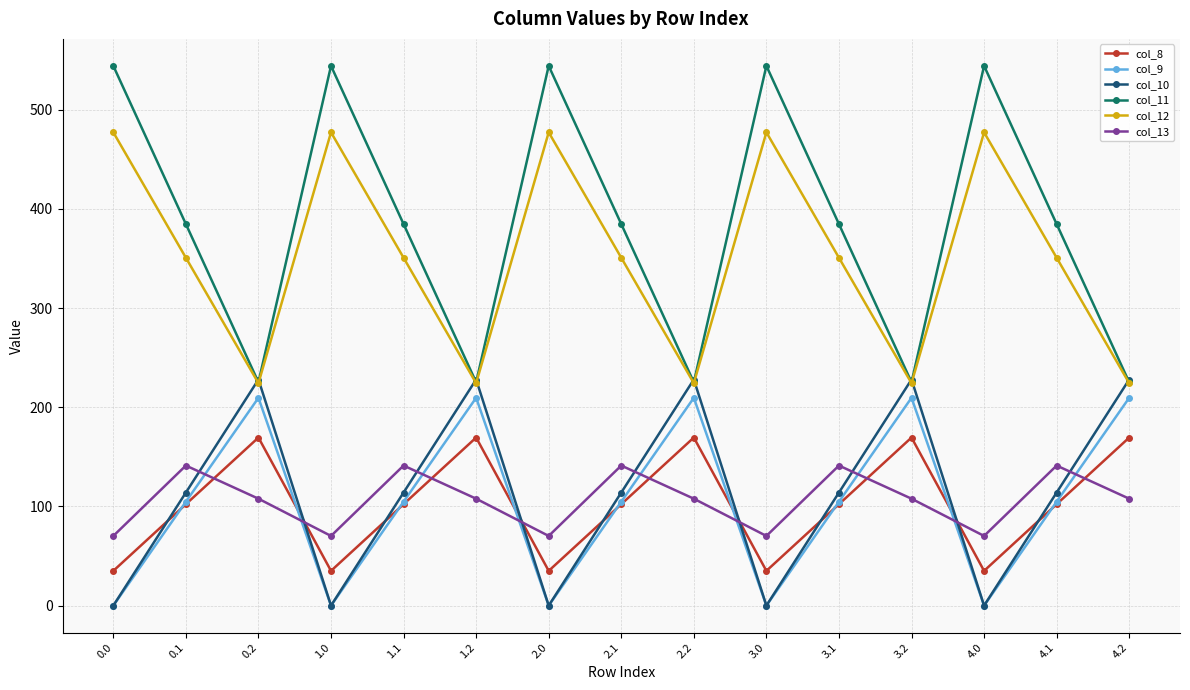

Is this an area chart (filled region under the line)?

No